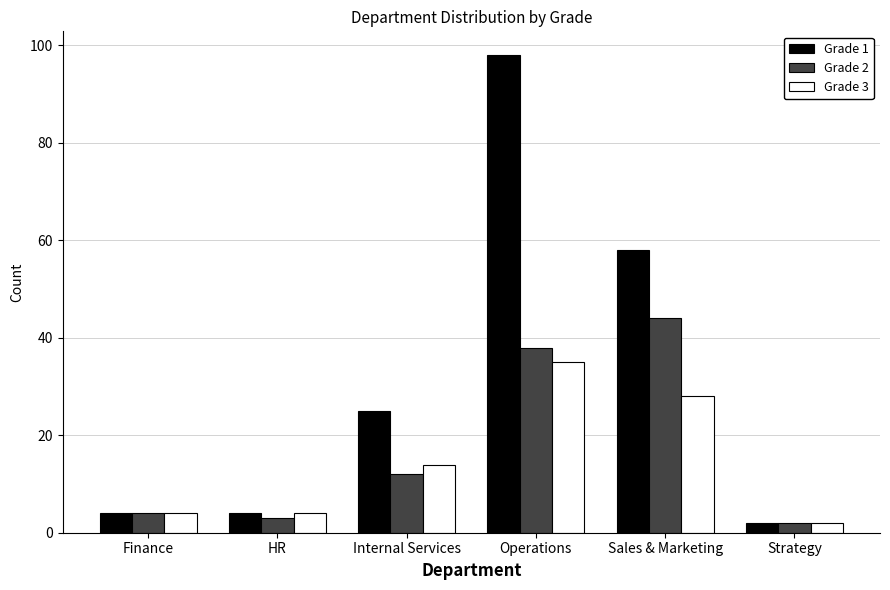

What is the difference between the second highest and second lowest values in the Grade 1 series?

54